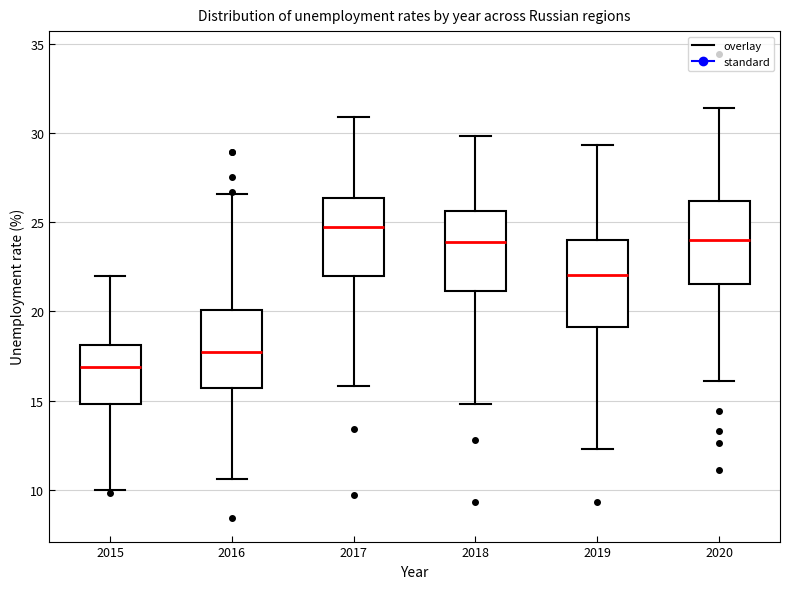

Which box's median line is the lowest?

2015